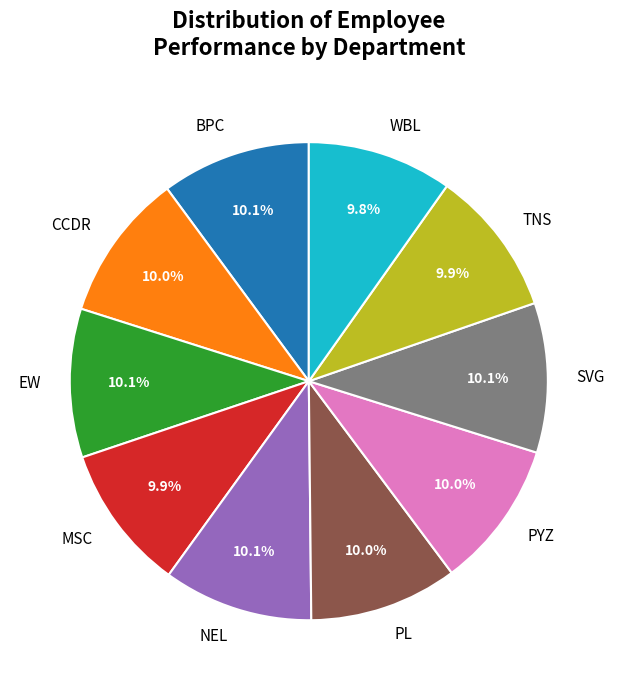

The SVG slice represents 1% of the pie. True or false?

False